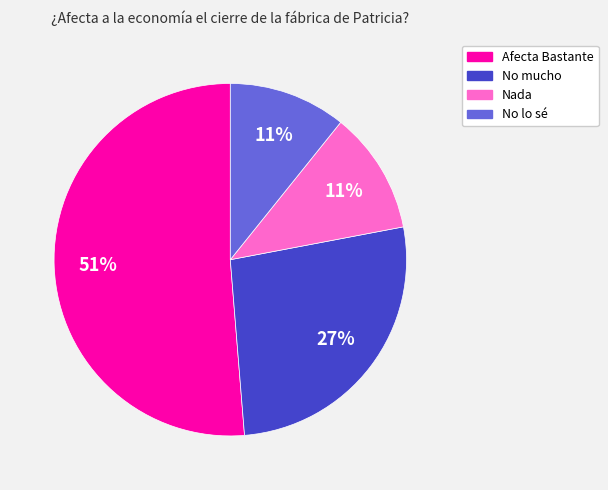

True or false: Afecta Bastante accounts for 51% of the total.

True